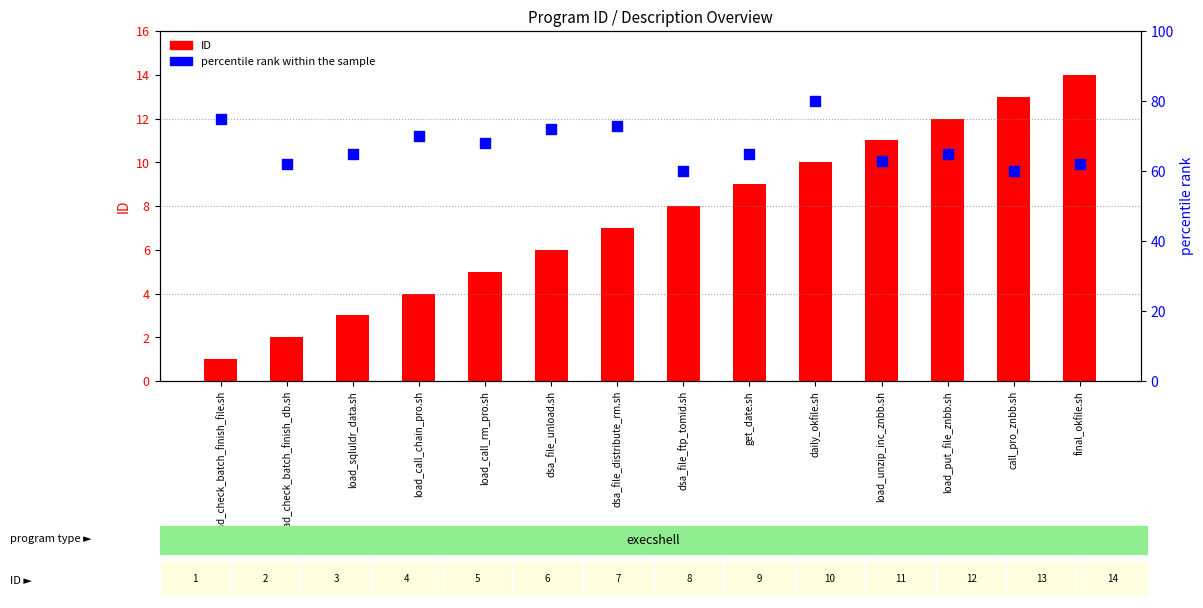

Which series contains the lowest Y value?

ID